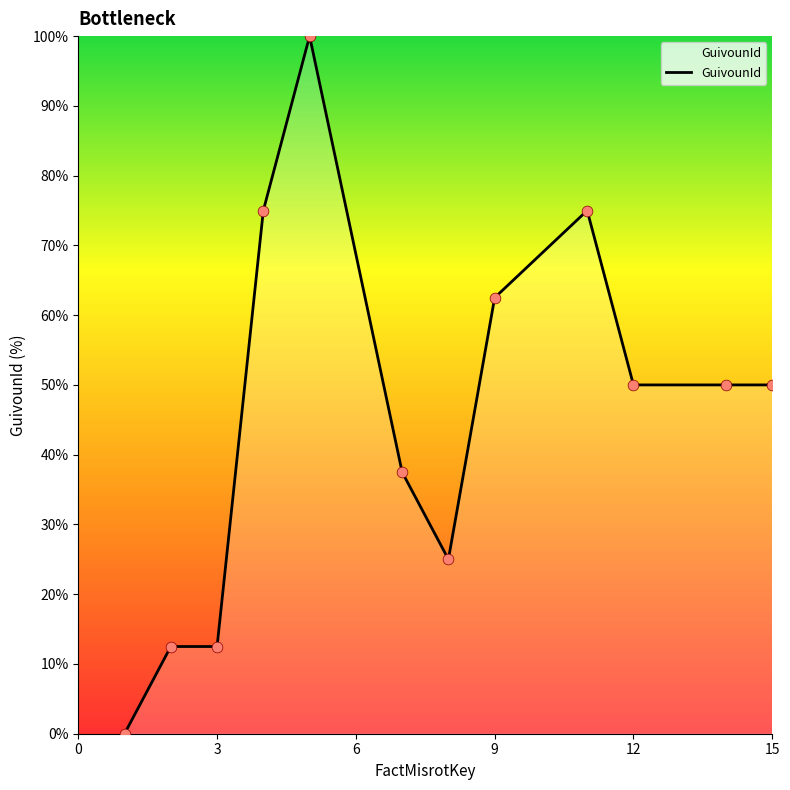

What is the maximum value shown in the chart?

100.0